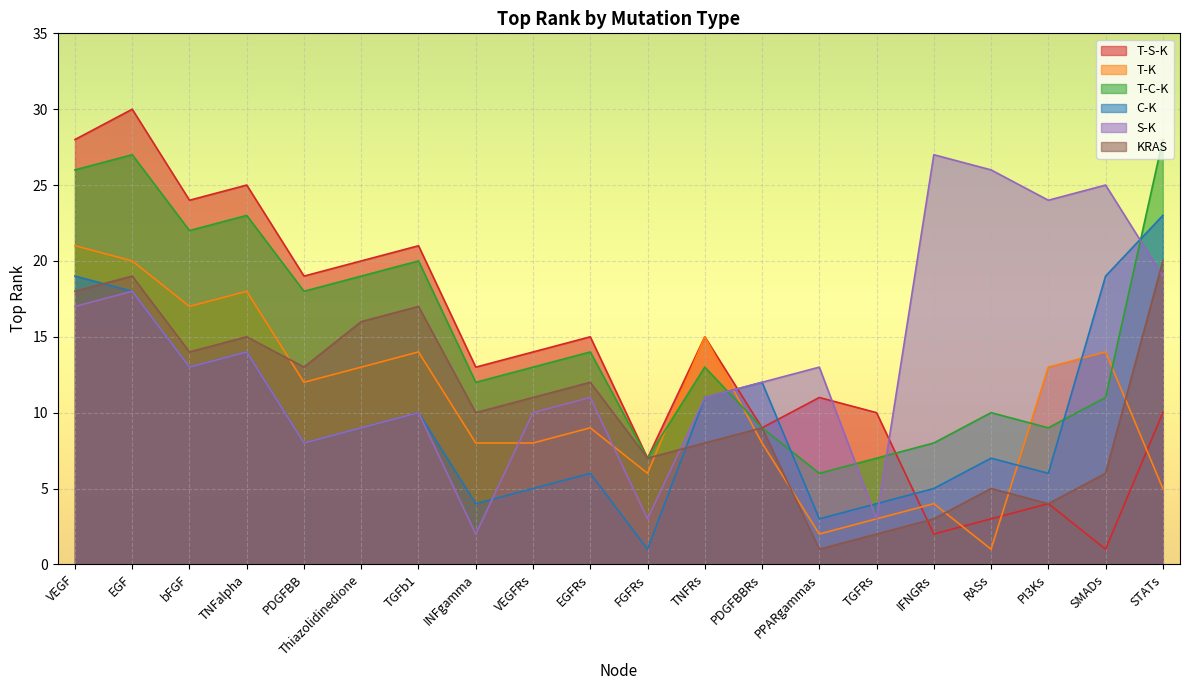

Reading left to right, what are all the values shown in this chart?

T-S-K: 28	30	24	25	19	20	21	13	14	15	7	15	9	11	10	2	3	4	1	10
T-K: 21	20	17	18	12	13	14	8	8	9	6	15	8	2	3	4	1	13	14	5
T-C-K: 26	27	22	23	18	19	20	12	13	14	7	13	9	6	7	8	10	9	11	28
C-K: 19	18	13	14	8	9	10	4	5	6	1	11	12	3	4	5	7	6	19	23
S-K: 17	18	13	14	8	9	10	2	10	11	3	11	12	13	3	27	26	24	25	19
KRAS: 18	19	14	15	13	16	17	10	11	12	7	8	9	1	2	3	5	4	6	20